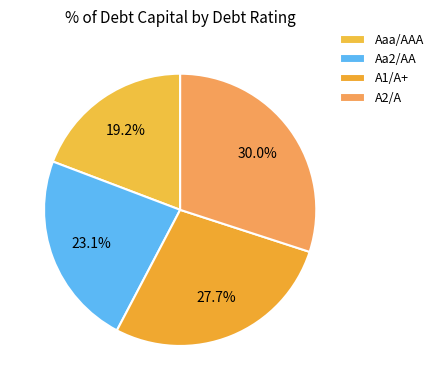

What is the smallest slice in the pie chart?

Aaa/AAA